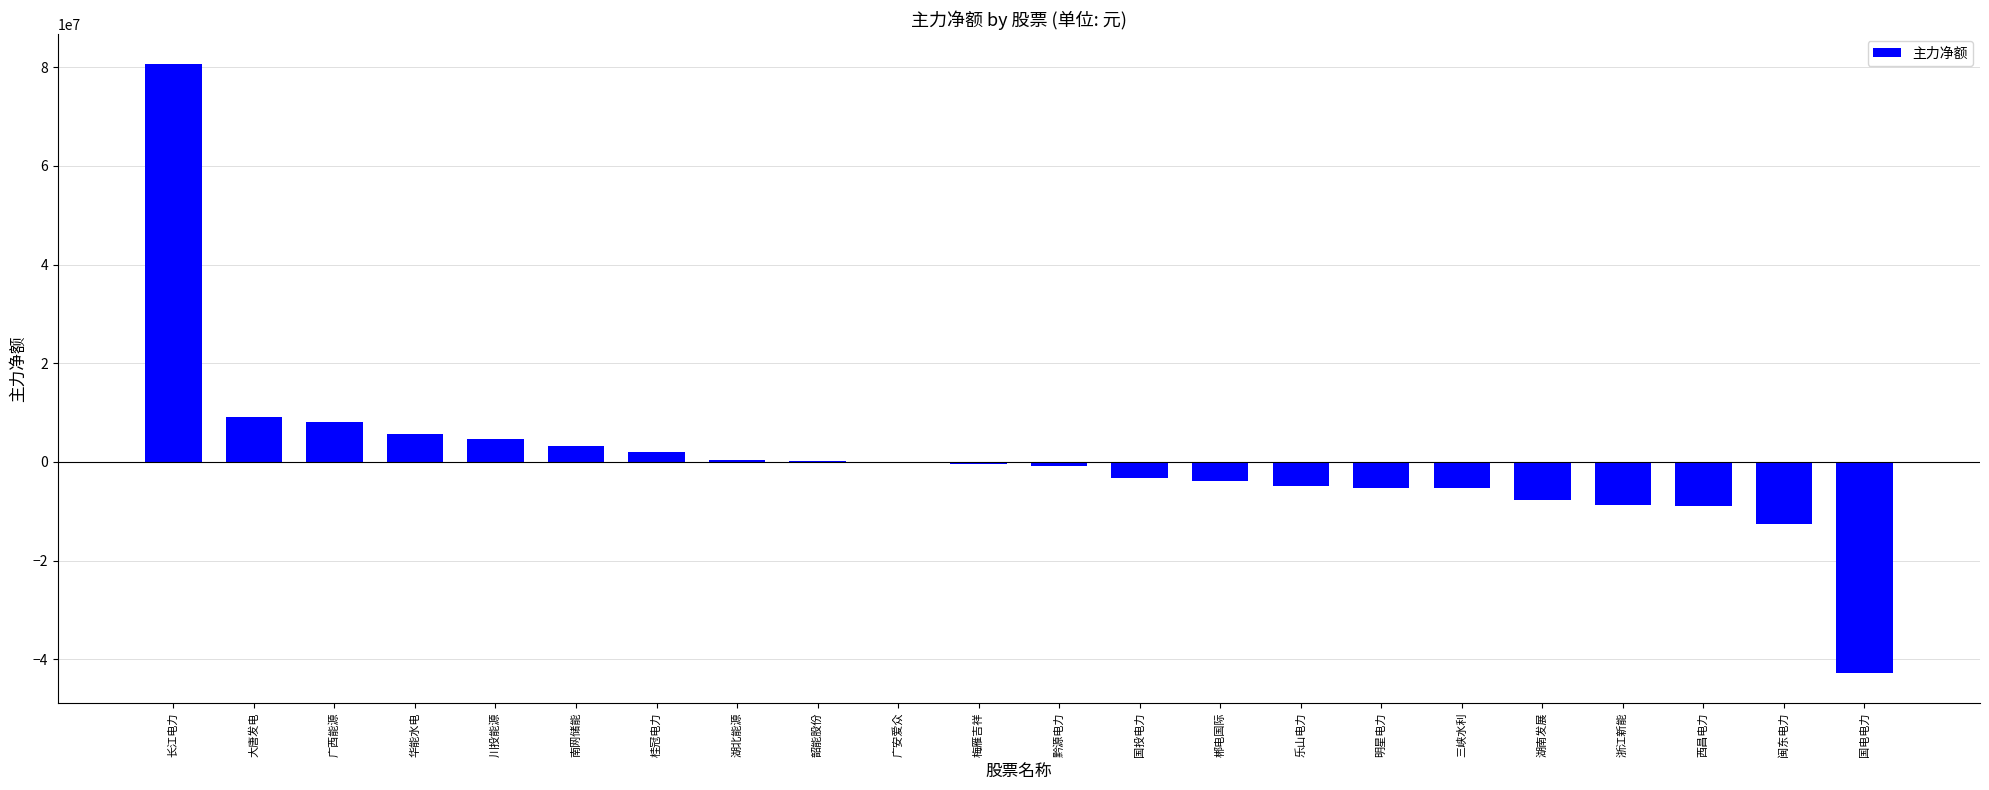

Are the bars horizontal?

No